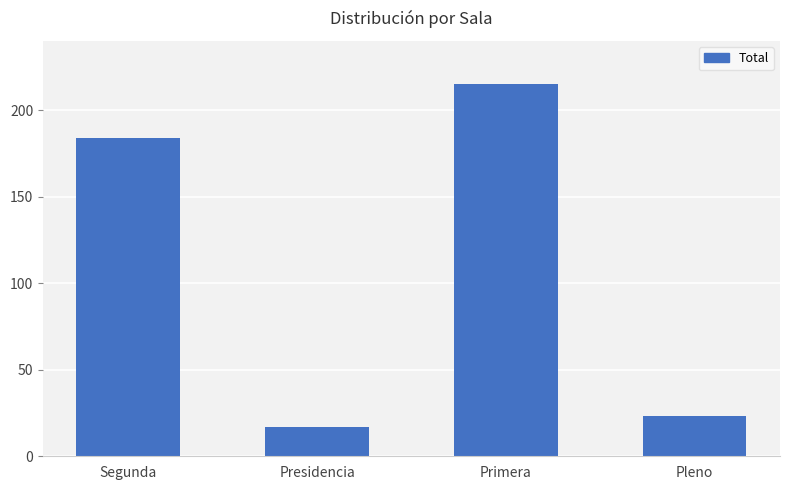

What is the change in value from Presidencia to Primera?

+198